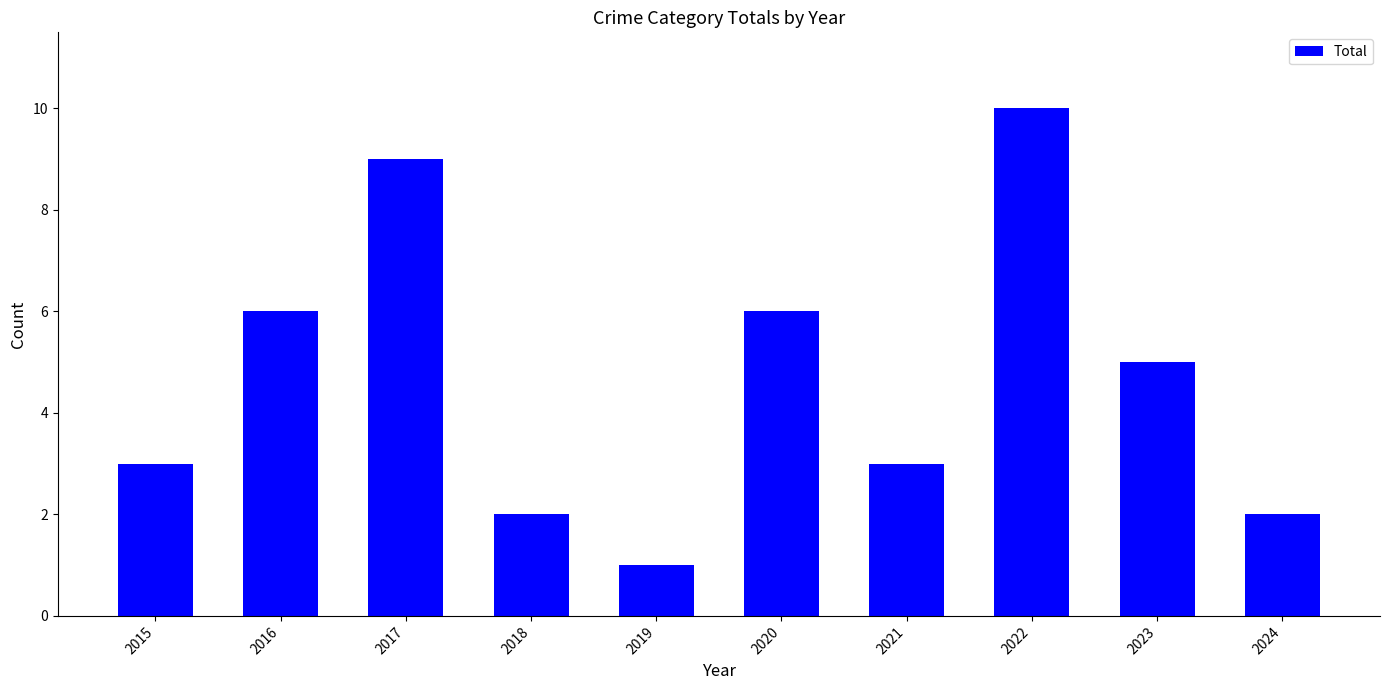

The chart shows a value of 4 at 2015. True or false?

False